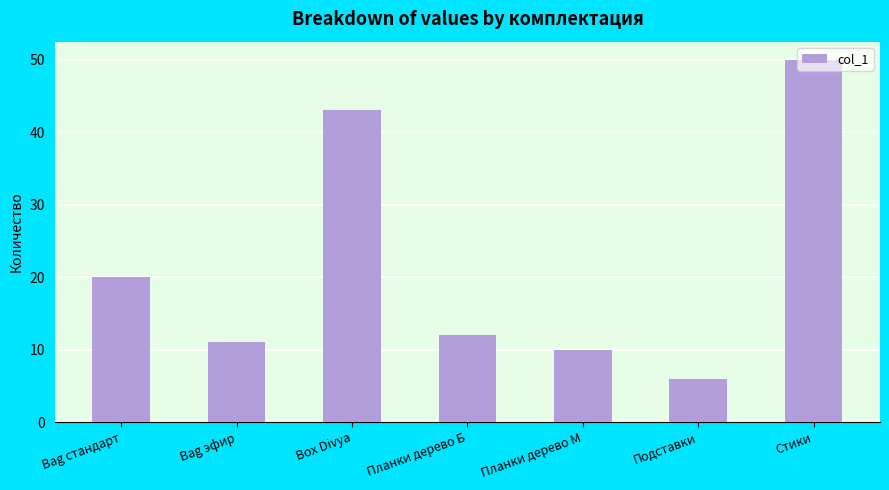

What is the sum of the values at Bag эфир and Планки дерево Б?

23